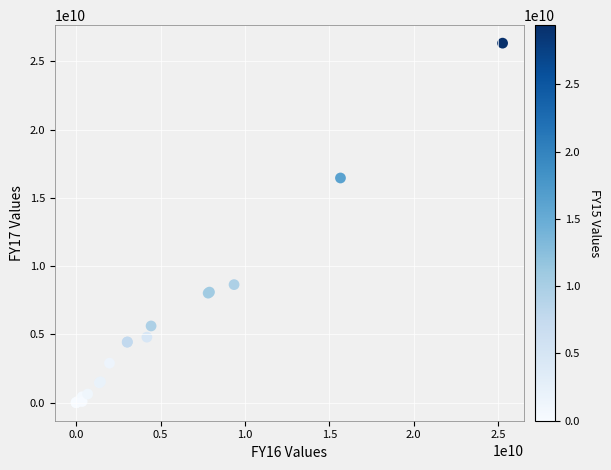

What Y value in the scatter plot is closest to 13161009930?

16451648734